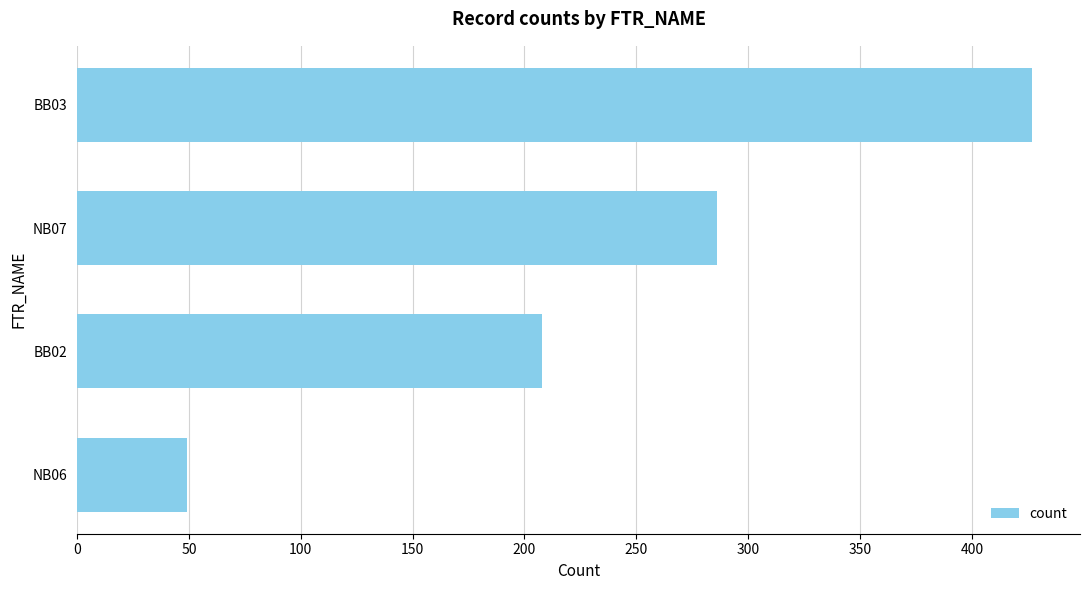

The value at NB07 is 509. True or false?

False